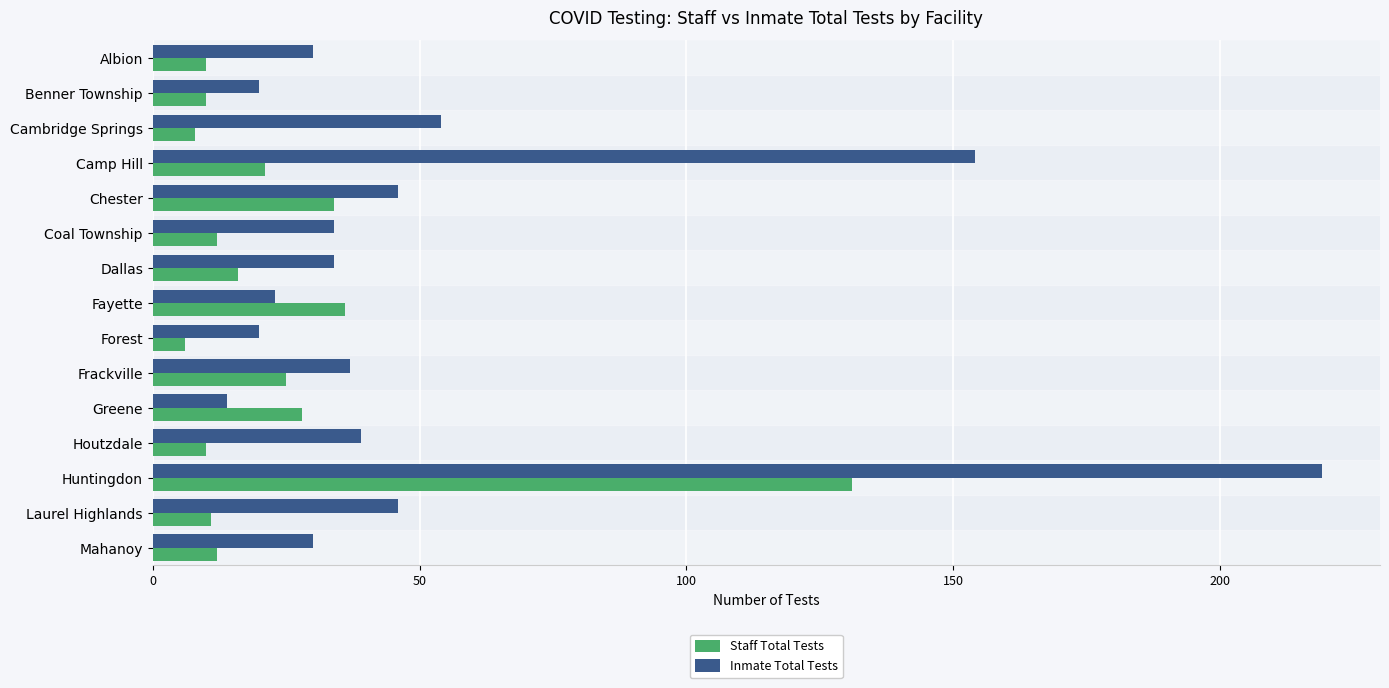

Which series has the largest total across all categories?

Inmate Total Tests